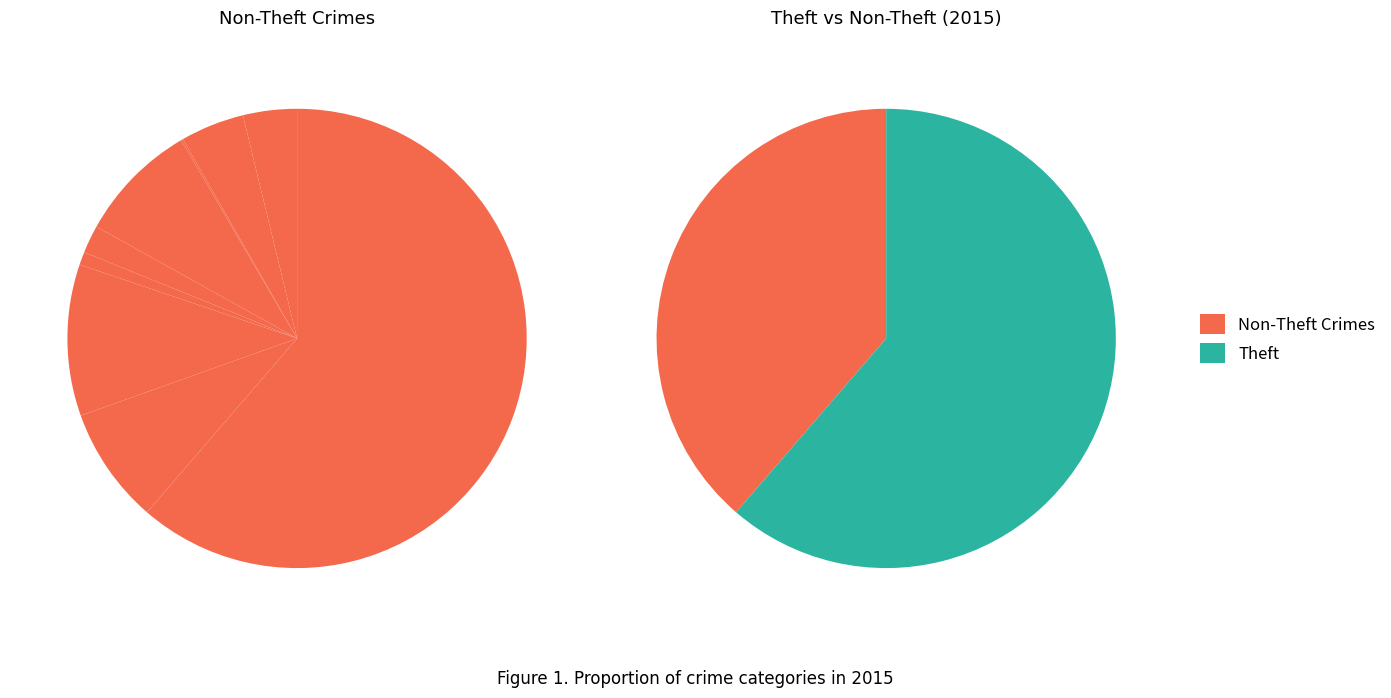

What is the largest slice in the pie chart?

Theft